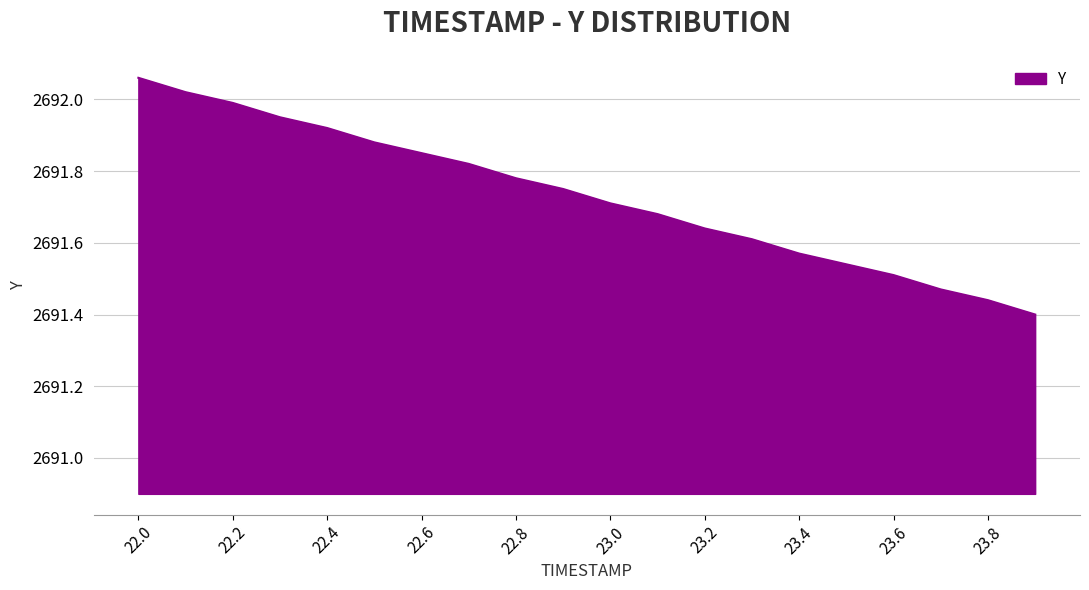

What is the difference between the maximum and minimum values?

0.7